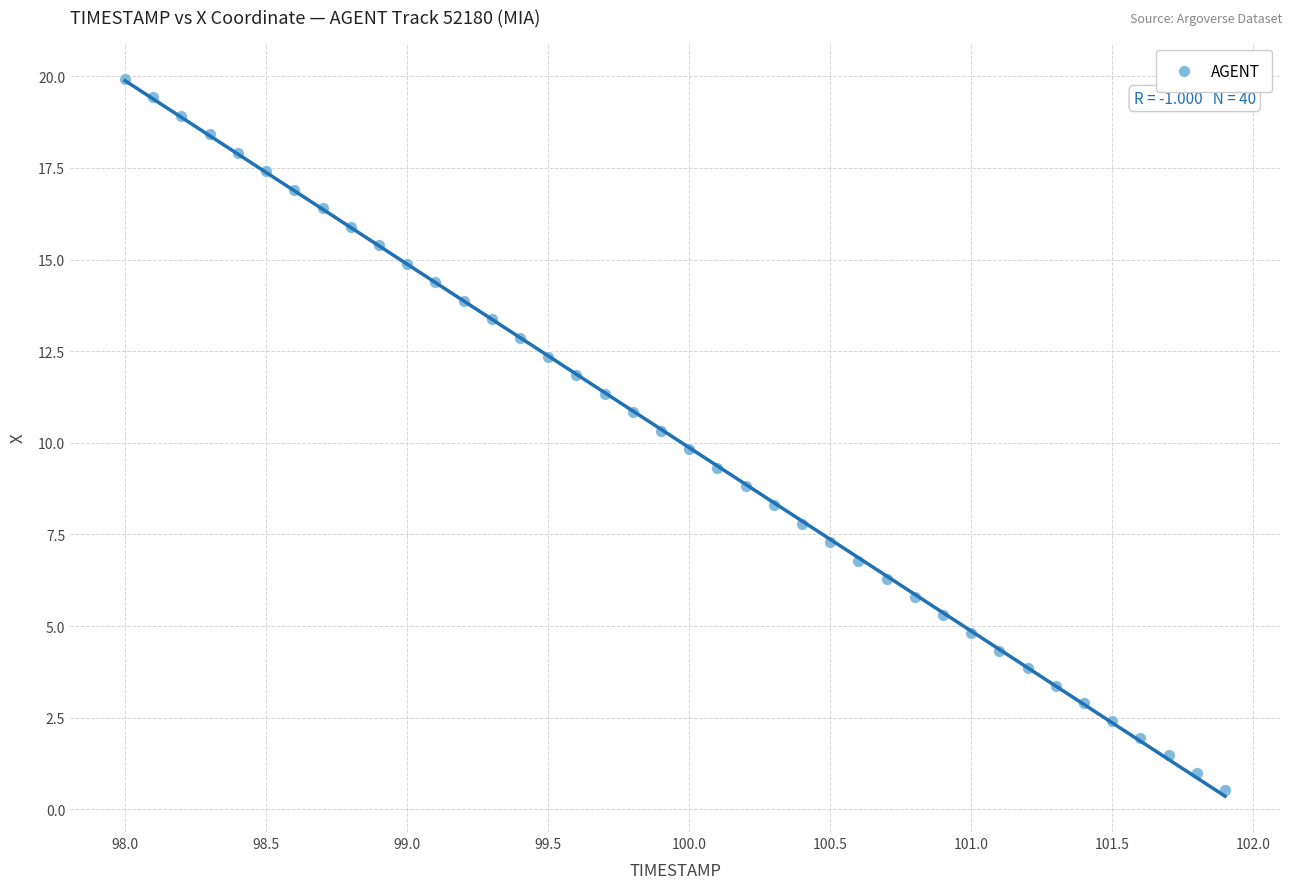

What is the range of Y values (max minus min)?

19.4